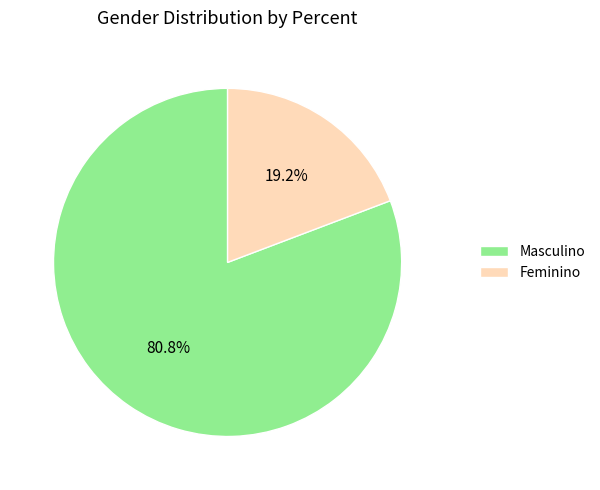

To the nearest percent, what percentage of the pie is Feminino?

19%